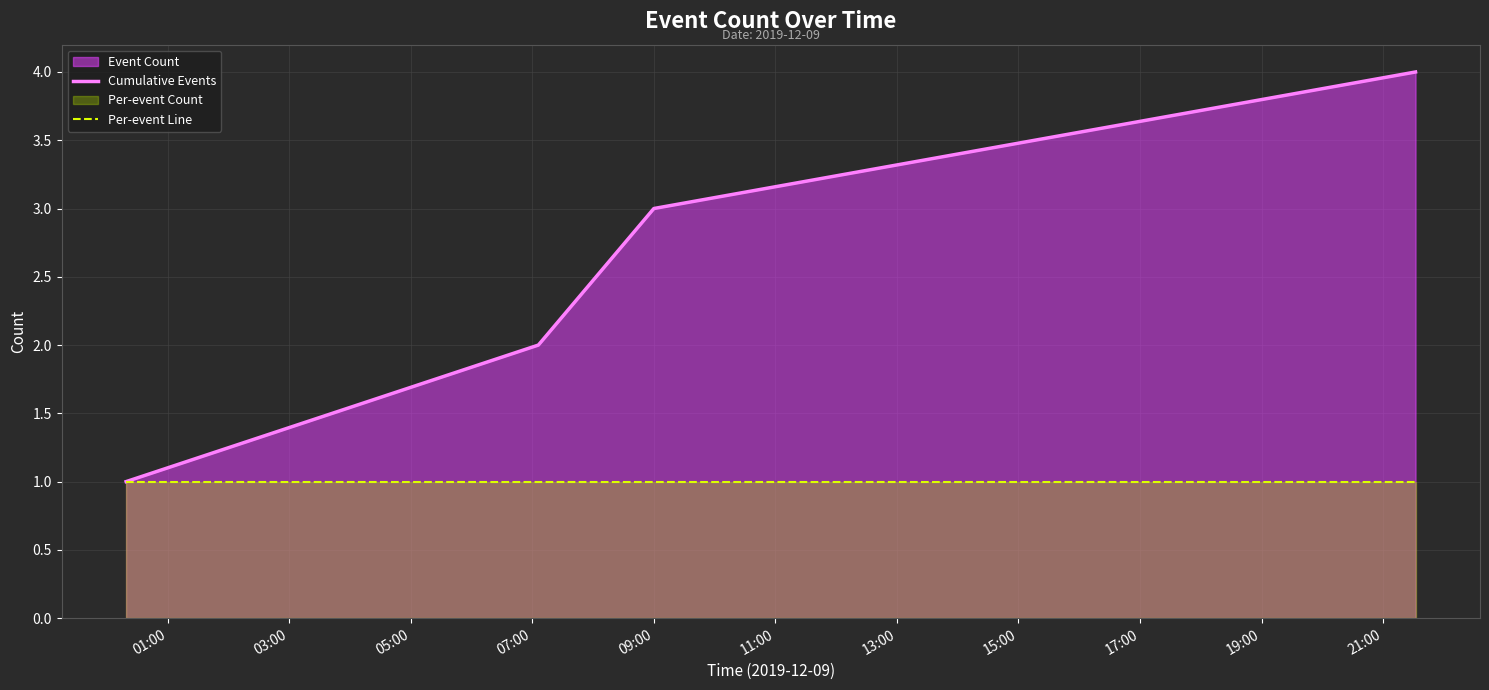

True or false: Per-event Line and Cumulative Events cross at least once.

False